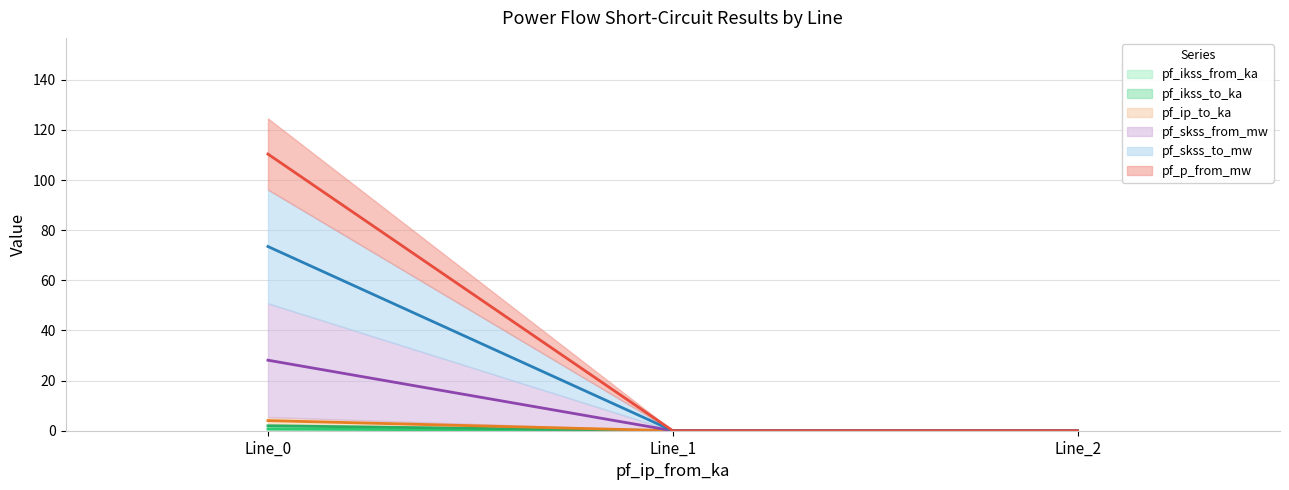

The value of pf_skss_to_mw at Line_2 is 2.0. True or false?

False